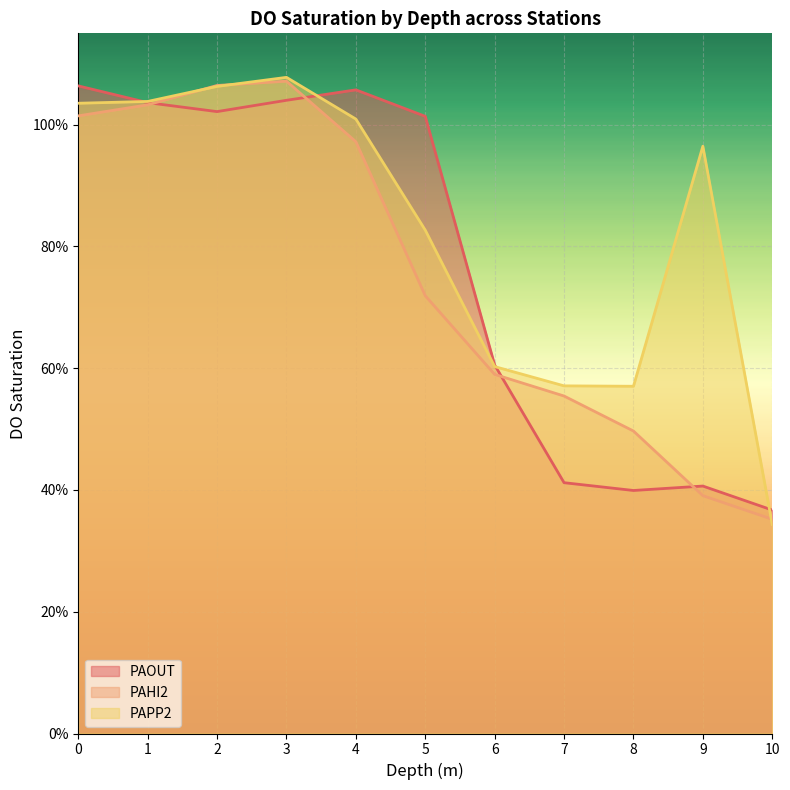

What is the average value of the PAOUT series?

0.8